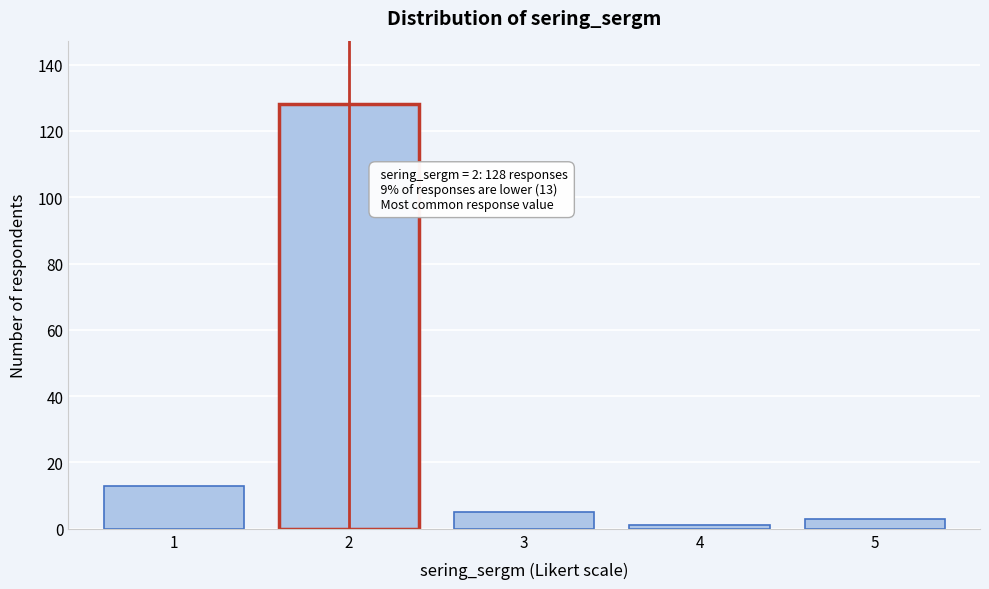

Reading left to right, extract all data points from this chart.

1=13	2=128	3=5	4=1	5=3